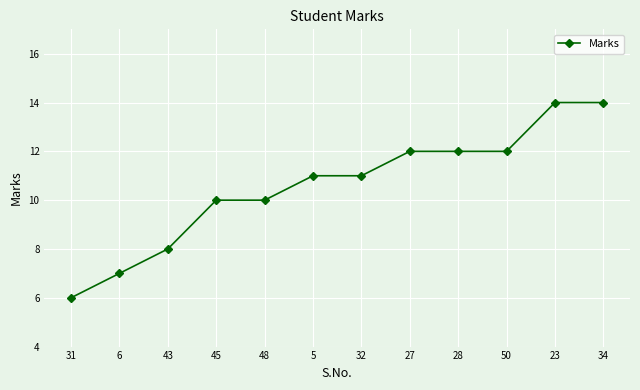

What is the greatest value displayed?

14